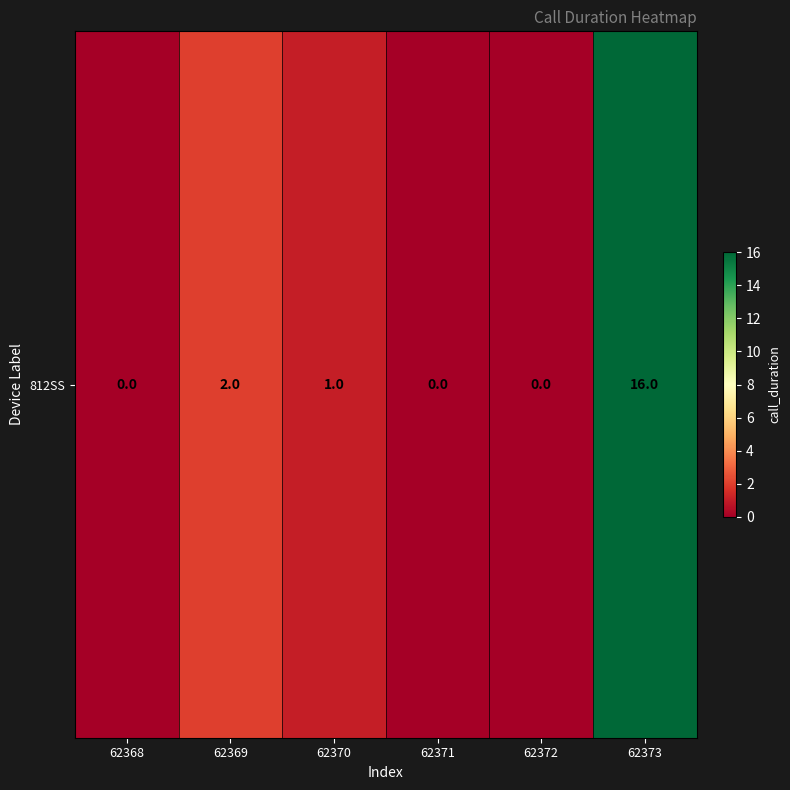

What is the sum of the values at 62370 and 62368?

1